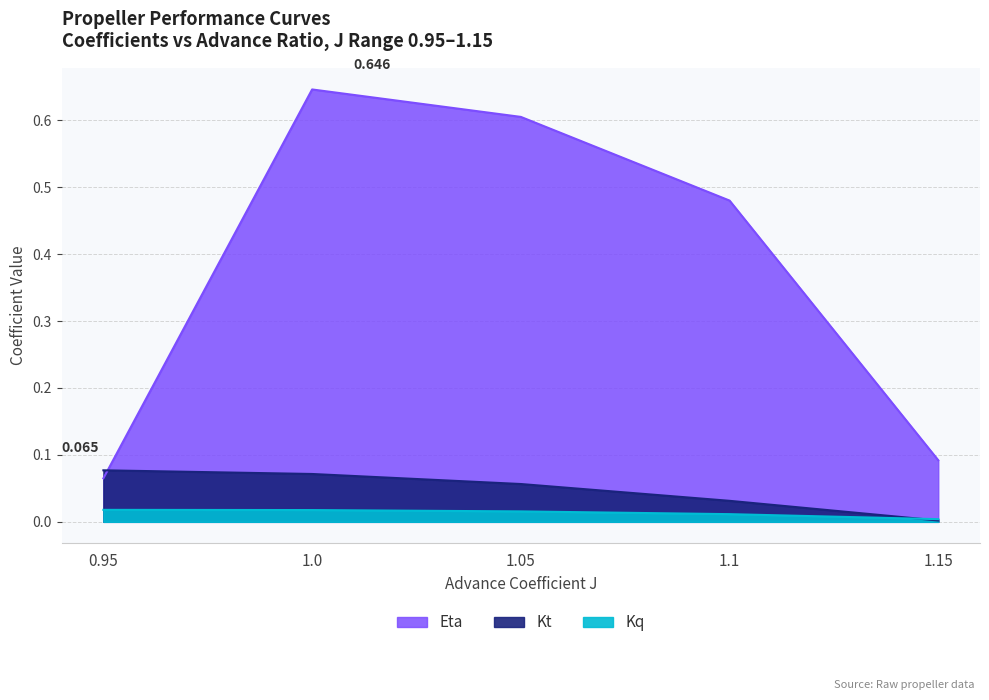

Reading right to left, extract all data points from this chart.

Kt: 0.0	0.0	0.1	0.1	0.1
Kq: 0.0	0.0	0.0	0.0	0.0
Eta: 0.1	0.5	0.6	0.6	0.1